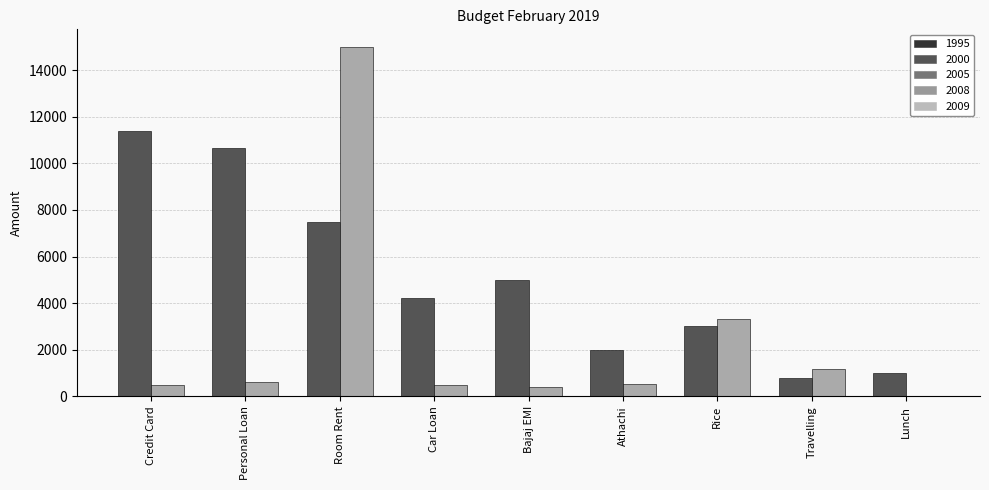

At which category is the sum across all series the highest?

Room Rent